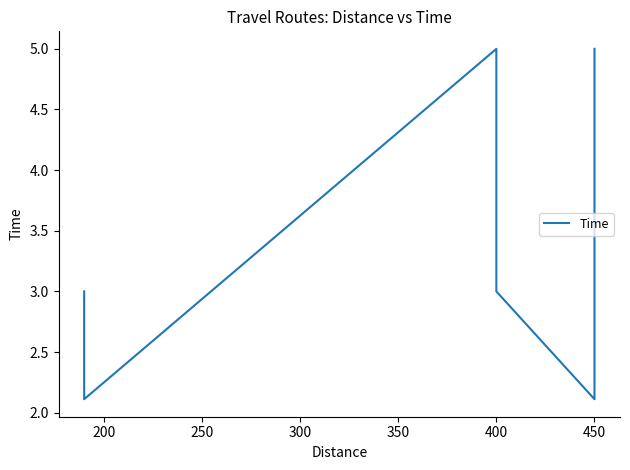

What is the change in value from 200 to 250?

+2.9